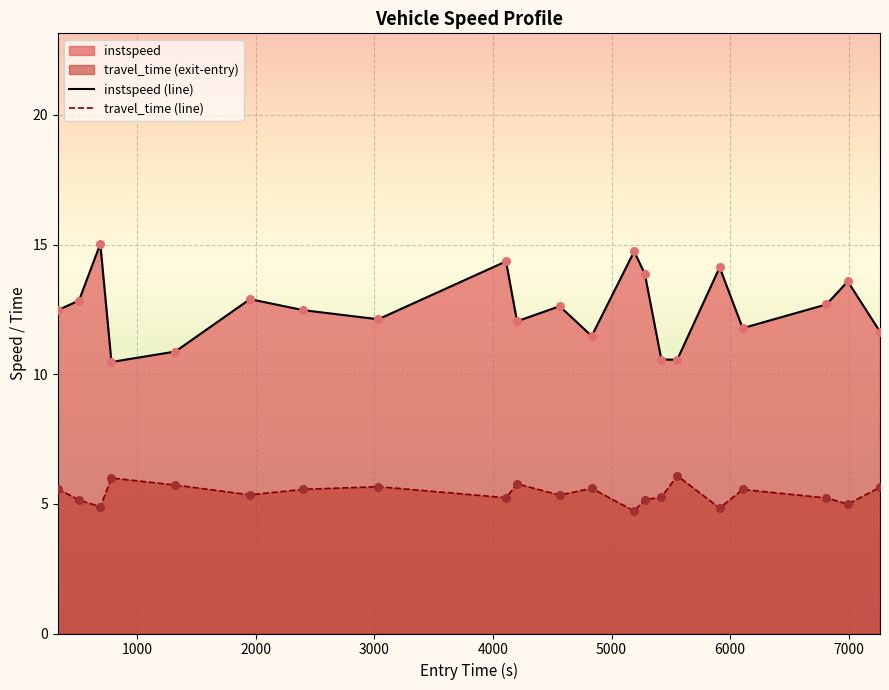

Which series has the widest spread of Y values?

instspeed (line)